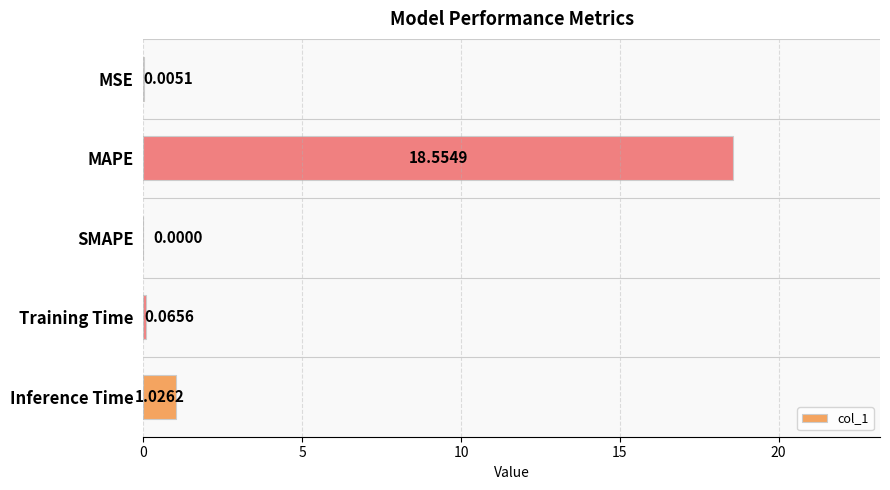

What is the sum of all values?

19.7